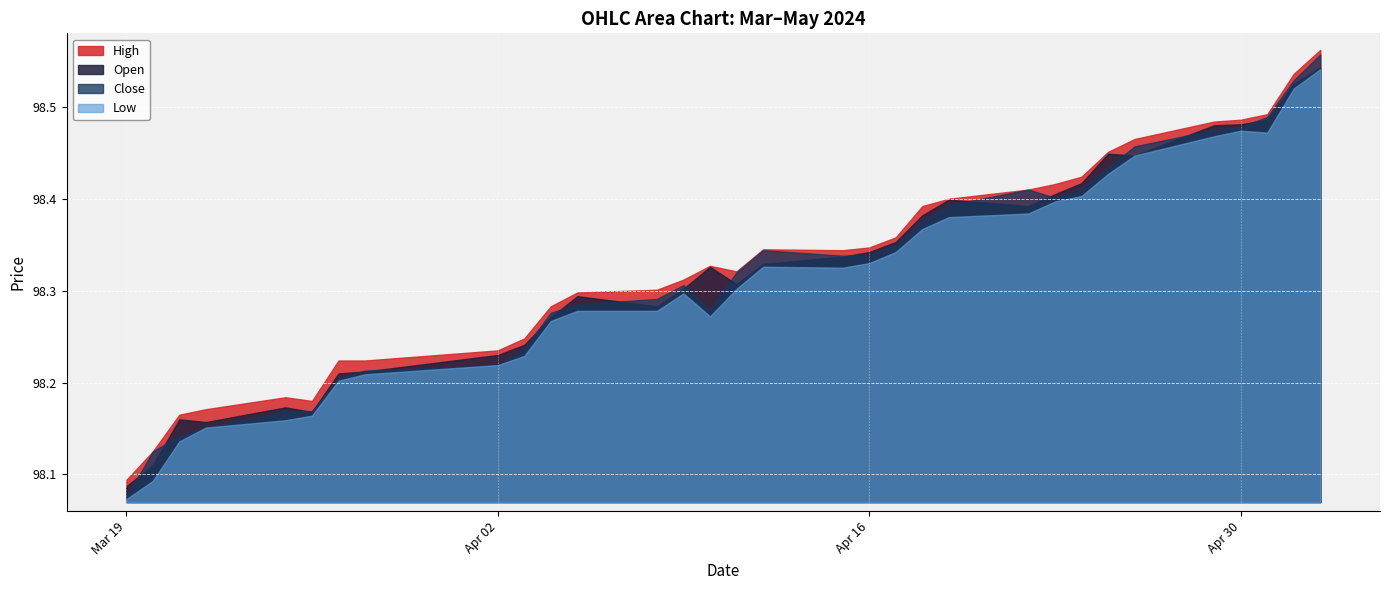

What position from the left is 2024-03-28?

8